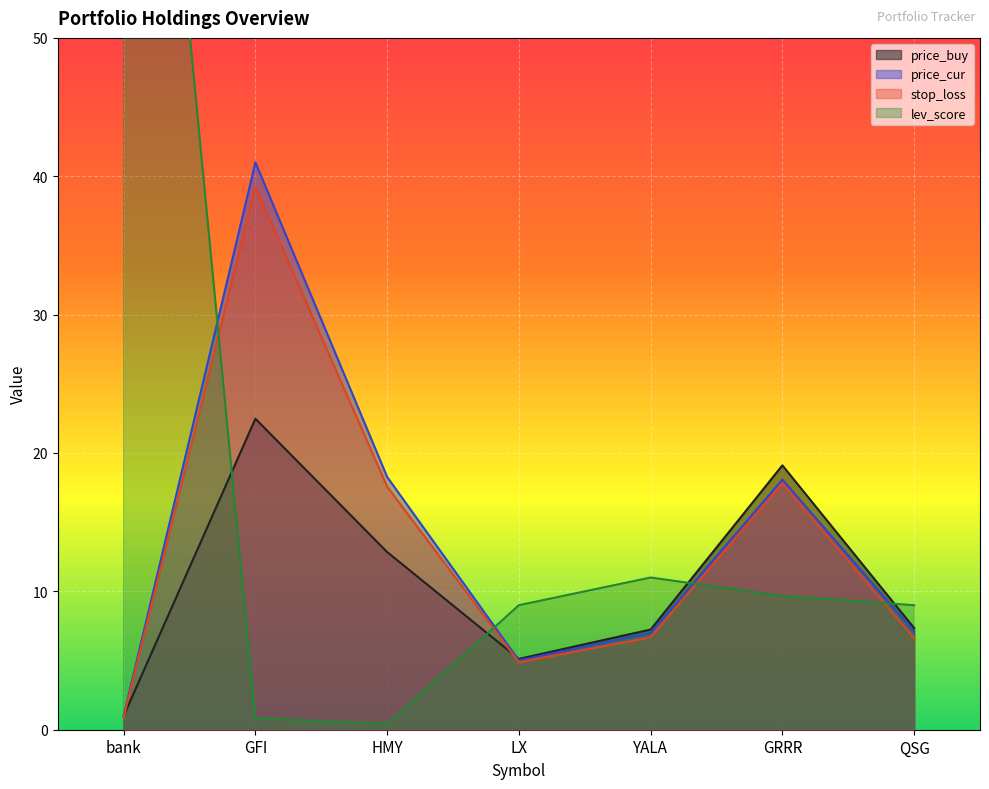

Reading left to right, extract all data points from this chart.

price_buy: bank=1.0	GFI=22.5	HMY=12.8	LX=5.1	YALA=7.2	GRRR=19.1	QSG=7.3
price_cur: bank=1.0	GFI=41.0	HMY=18.3	LX=5.0	YALA=7.0	GRRR=18.1	QSG=7.1
stop_loss: bank=0.9	GFI=39.2	HMY=17.6	LX=4.9	YALA=6.7	GRRR=17.8	QSG=6.6
lev_score: bank=100.0	GFI=0.8	HMY=0.4	LX=9.0	YALA=11.0	GRRR=9.7	QSG=9.0